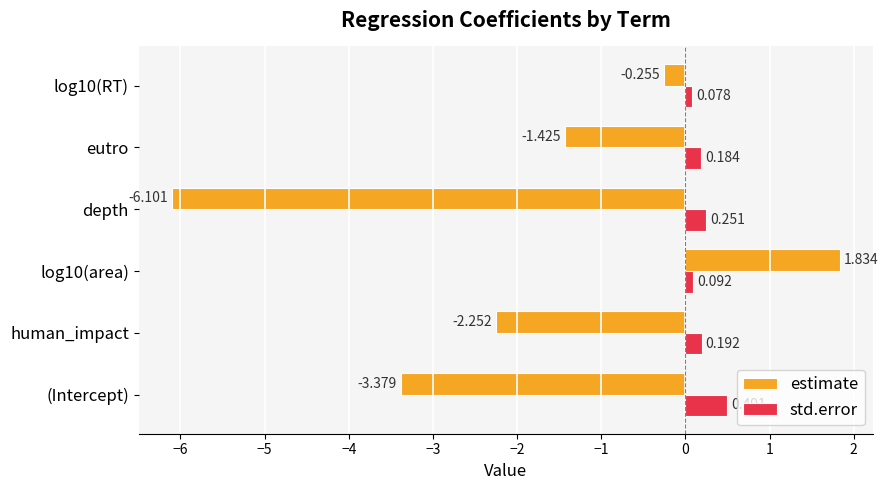

Which series changed the most between human_impact and eutro?

estimate